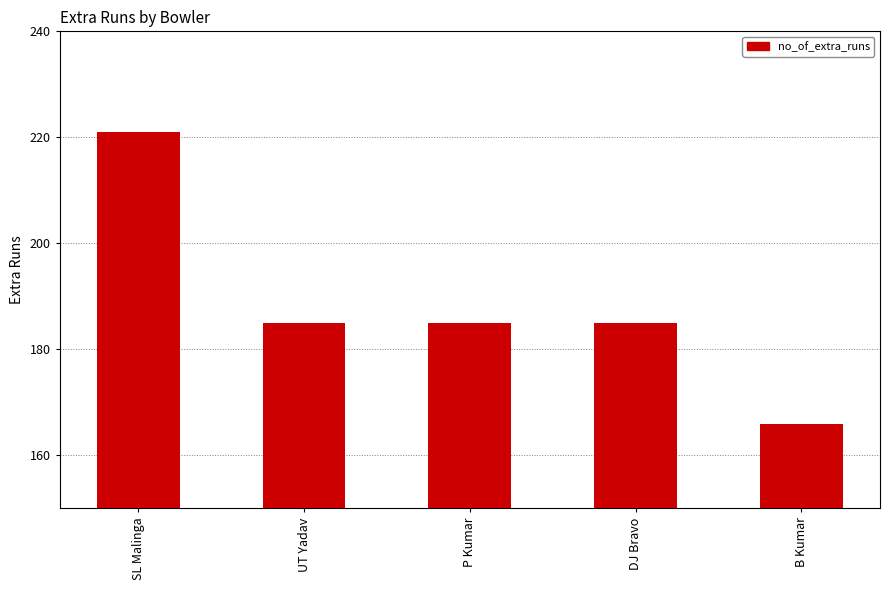

What is the minimum value shown in the chart?

166